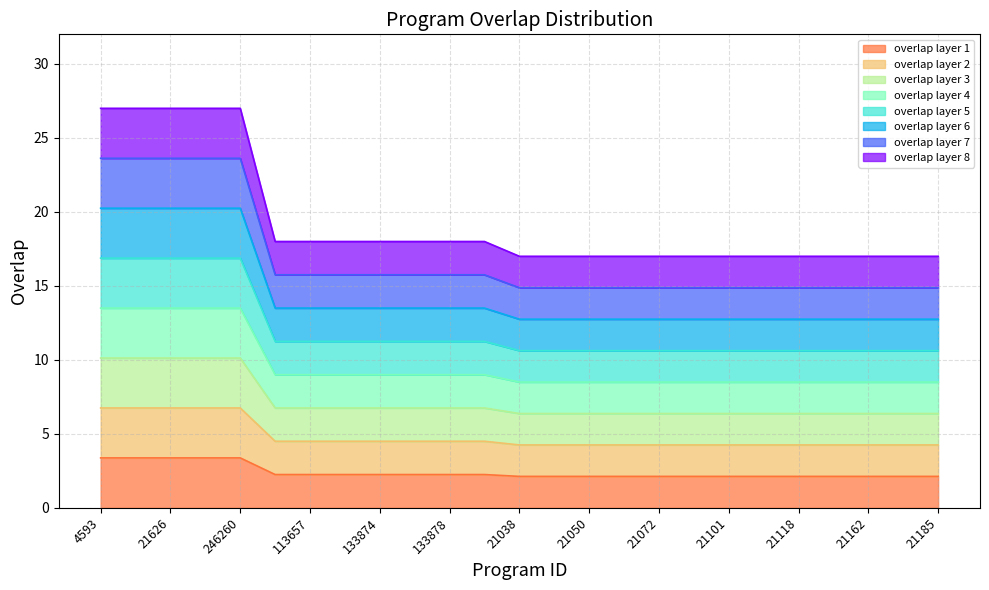

What is the label of the 20th point from the left?

21102